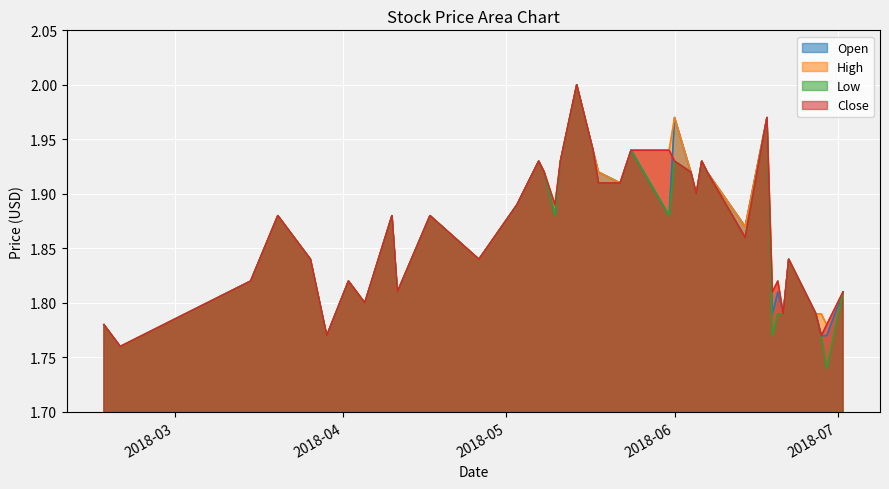

What is the total value across all series at 2018-05-10?

7.5